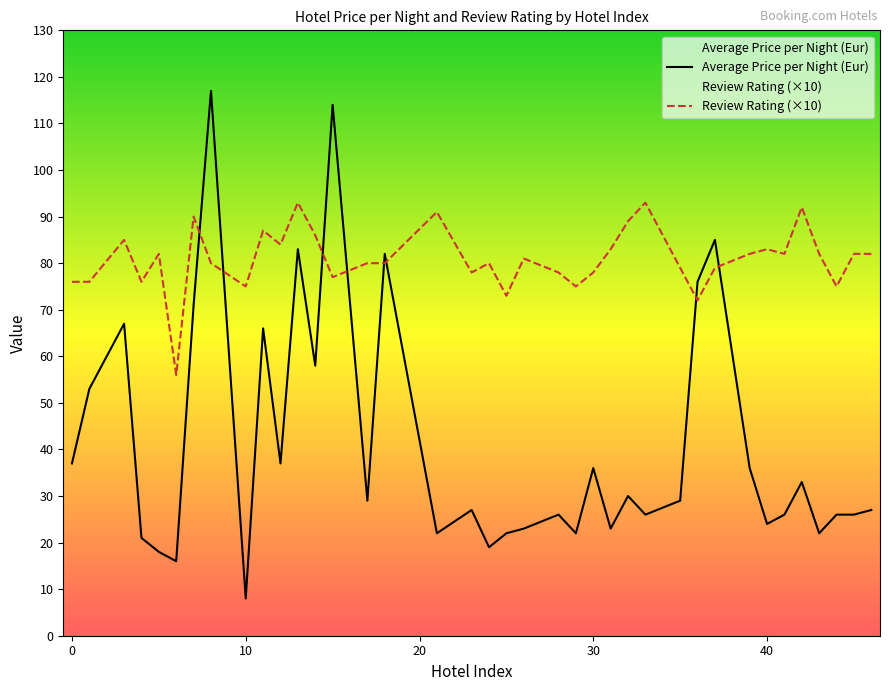

At which category is the sum across all series the highest?

8